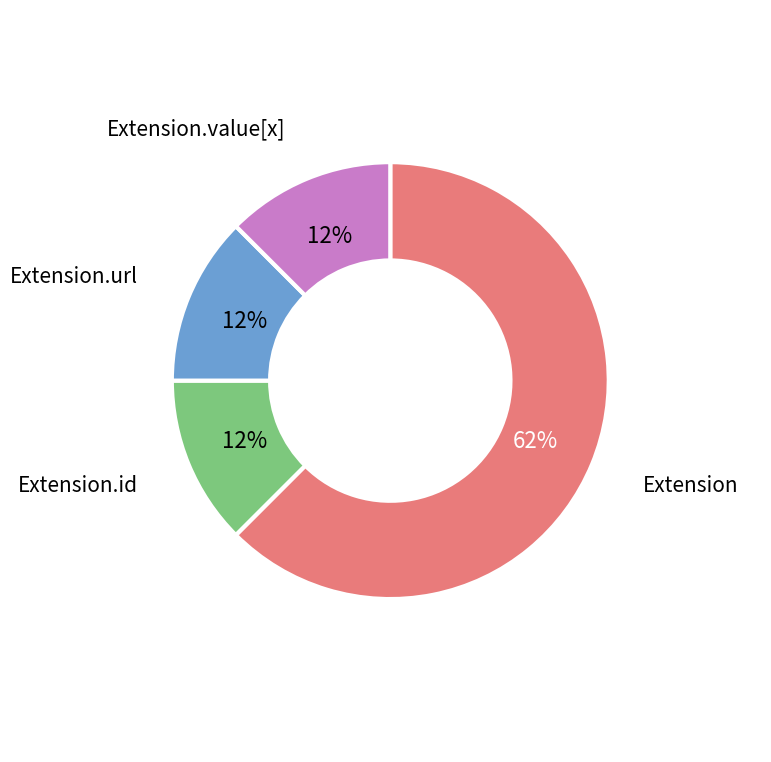

Count the number of slices in the pie.

4